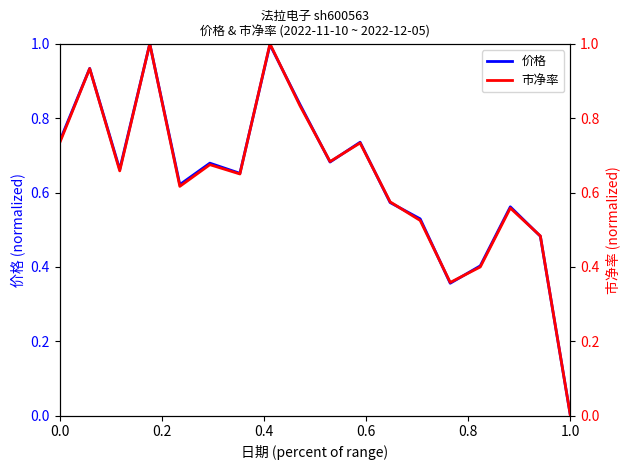

How many lines are shown in the chart?

2